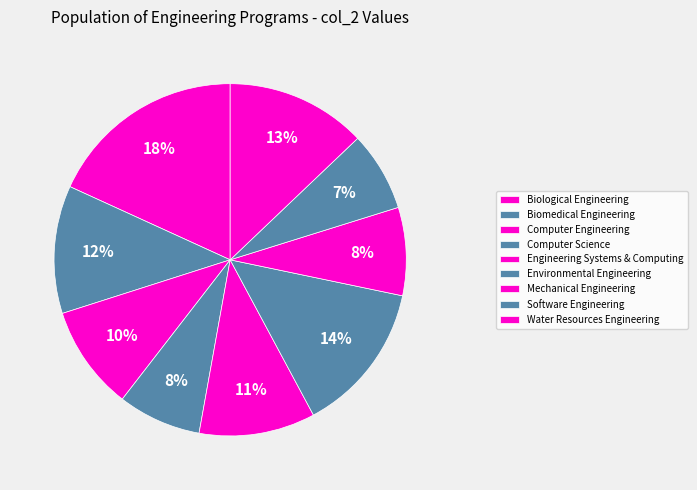

The Environmental Engineering slice represents 2% of the pie. True or false?

False